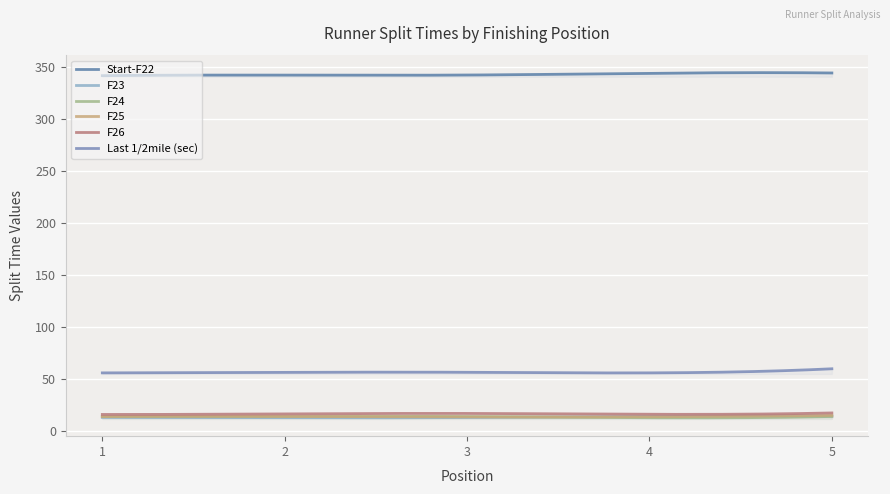

How many lines are shown in the chart?

6